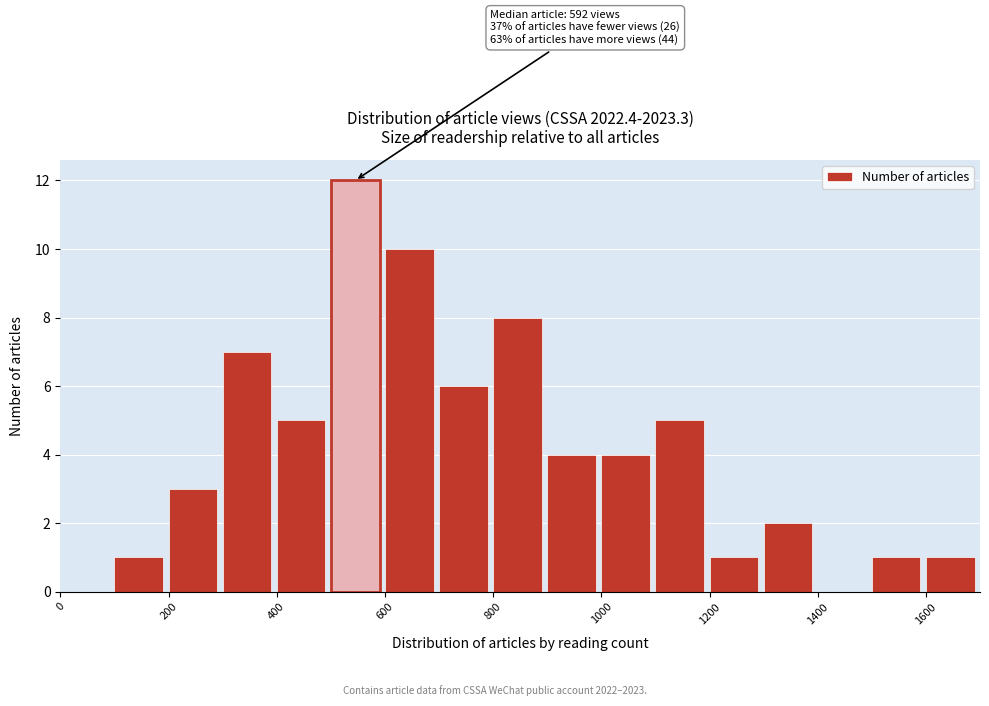

Which range on the x-axis has the tallest bar?

500 to 600